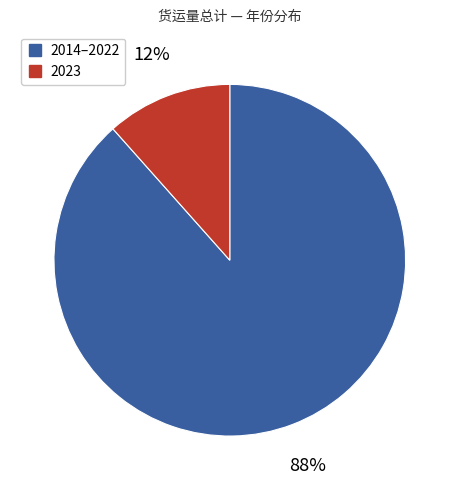

Is there a majority slice in this chart?

Yes